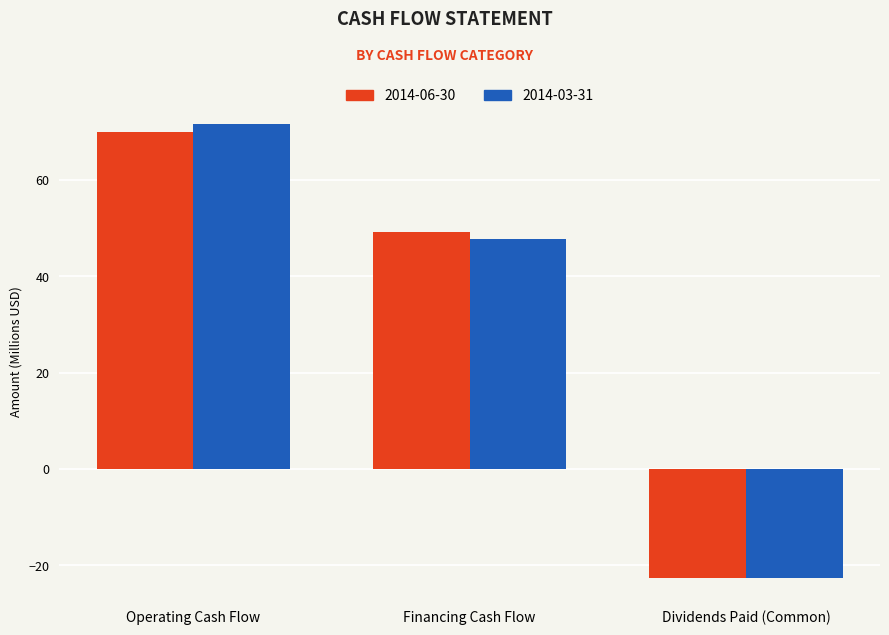

Reading left to right, extract all data points from this chart.

2014-06-30: 69.9	49.2	-22.6
2014-03-31: 71.6	47.8	-22.6